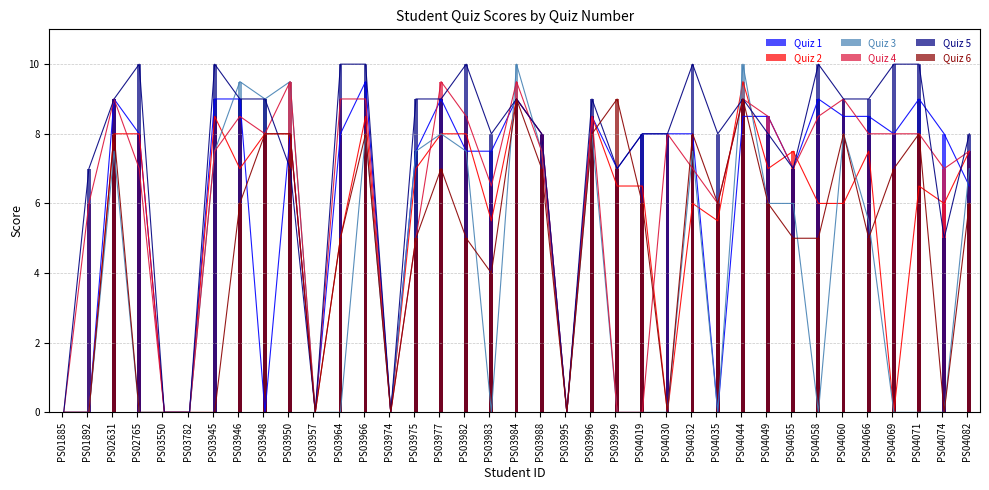

True or false: Quiz 4 has a value of 13.2 at PS03946.

False